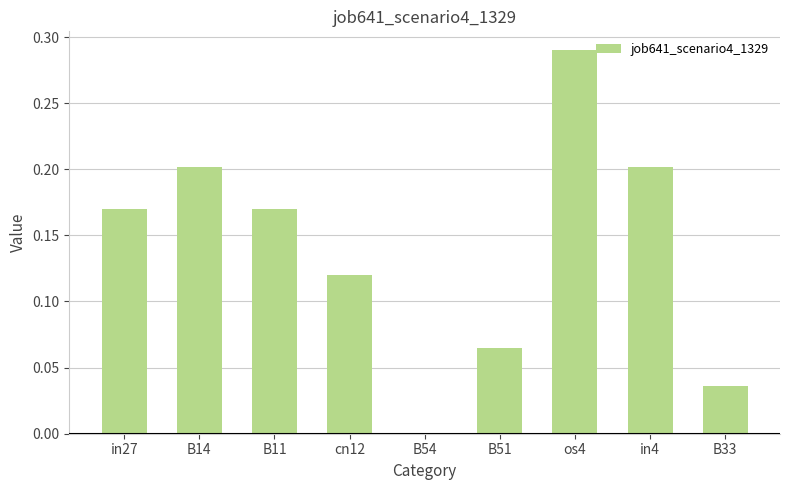

At which category does the chart reach its peak across all series?

os4